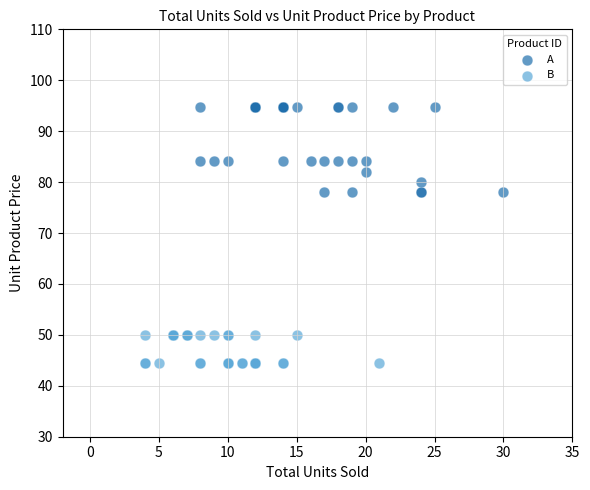

What are all the series names shown in the legend?

A, B